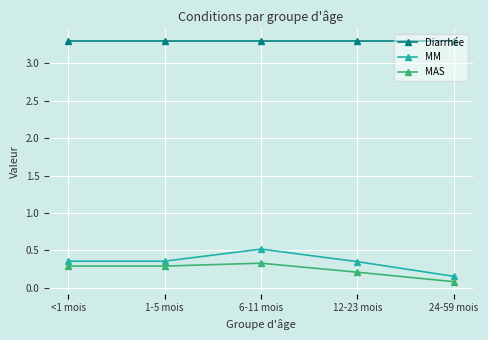

What is the maximum value for Diarrhée?

3.3